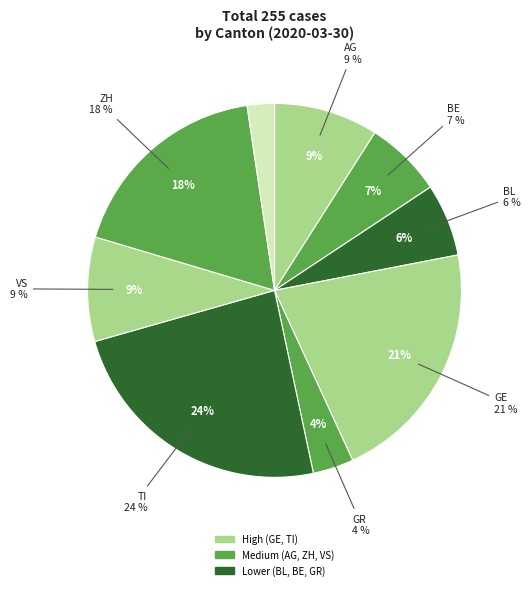

The GR slice represents 11% of the pie. True or false?

False